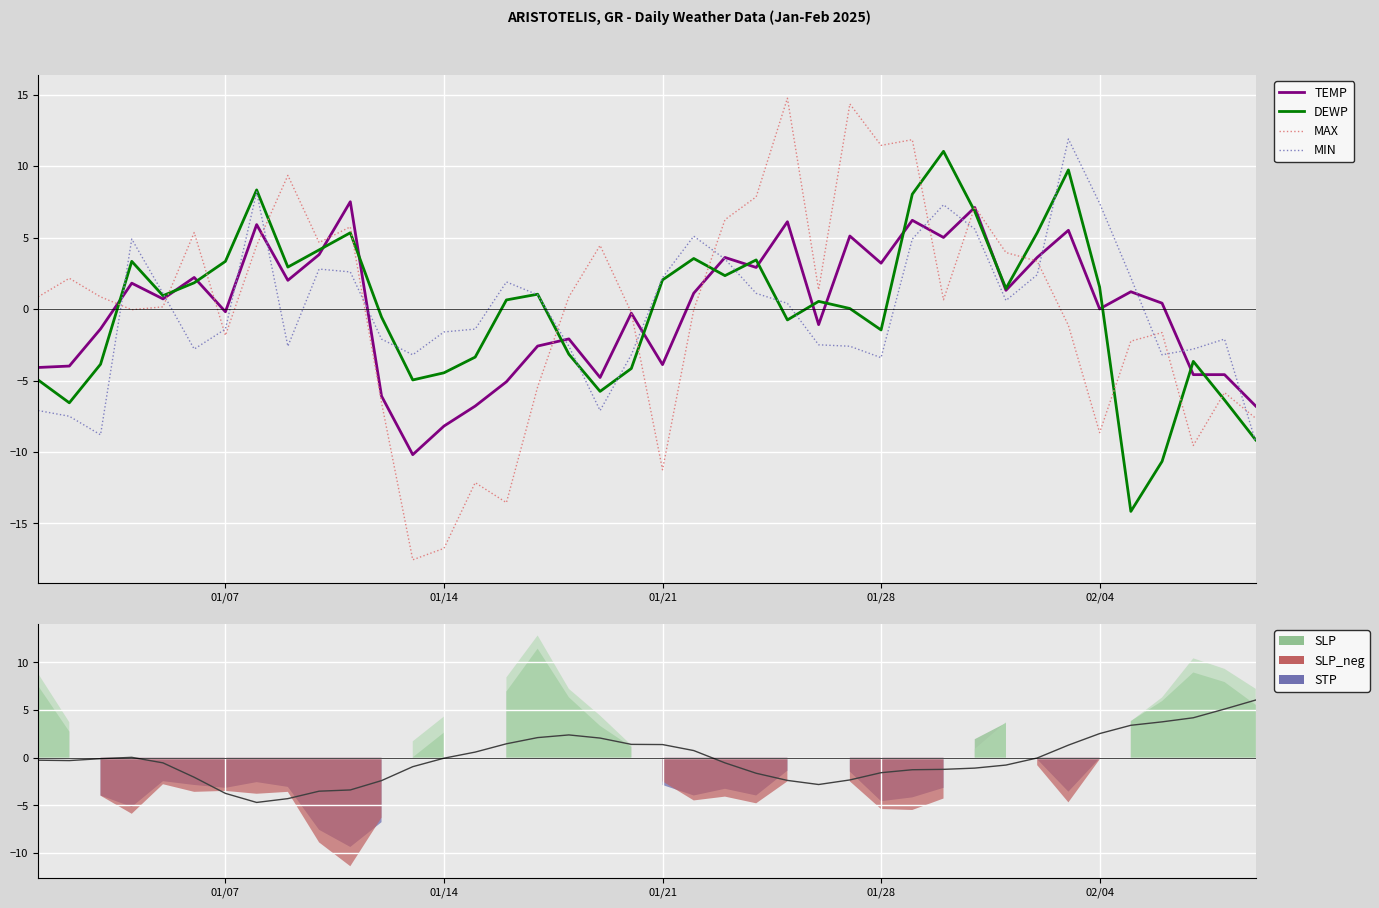

Does the chart display data point markers on the line(s)?

No